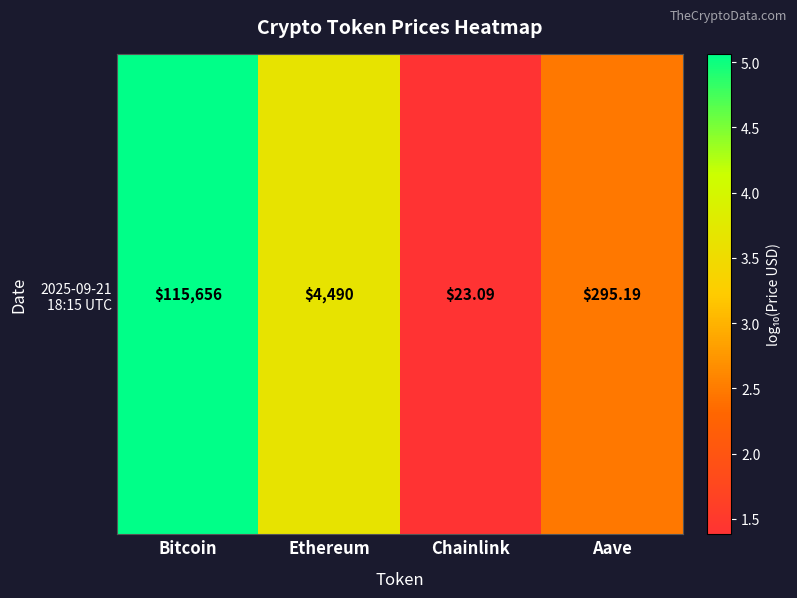

Rank the categories by value from lowest to highest.

Chainlink, Aave, Ethereum, Bitcoin